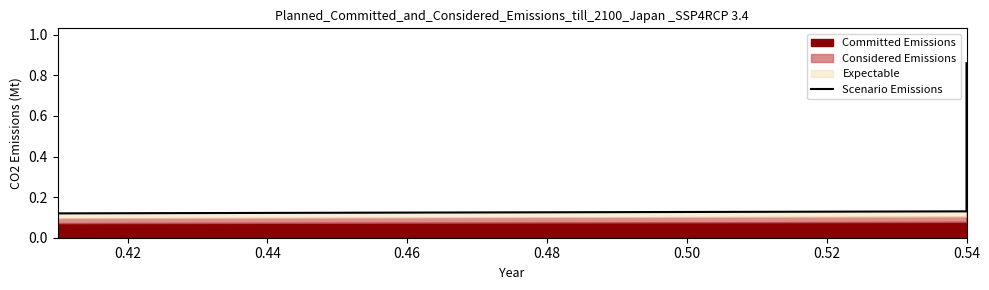

What is the difference between the maximum and minimum values?

0.7